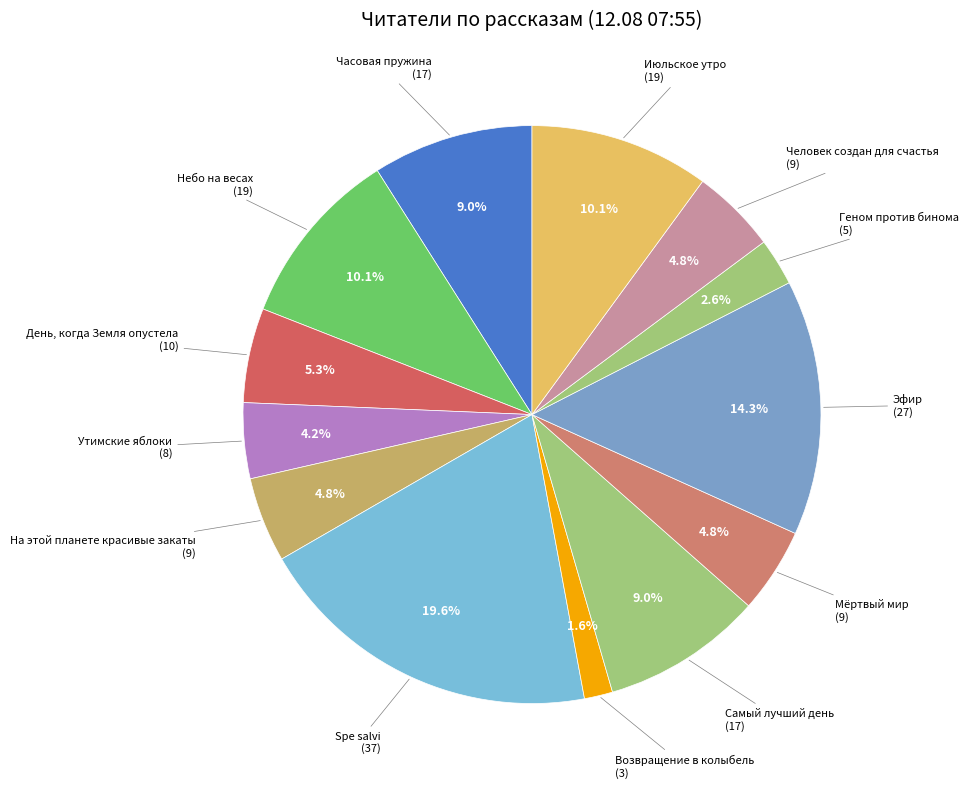

How many slices are in this pie chart?

13